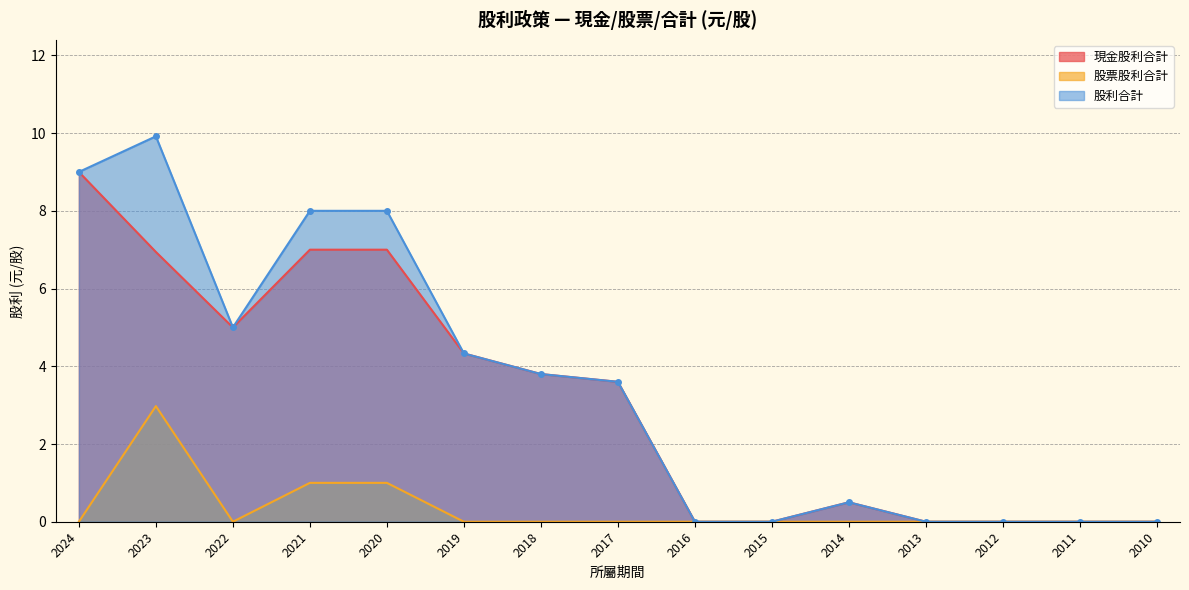

What are all the series names shown in the legend?

現金股利合計, 股票股利合計, 股利合計